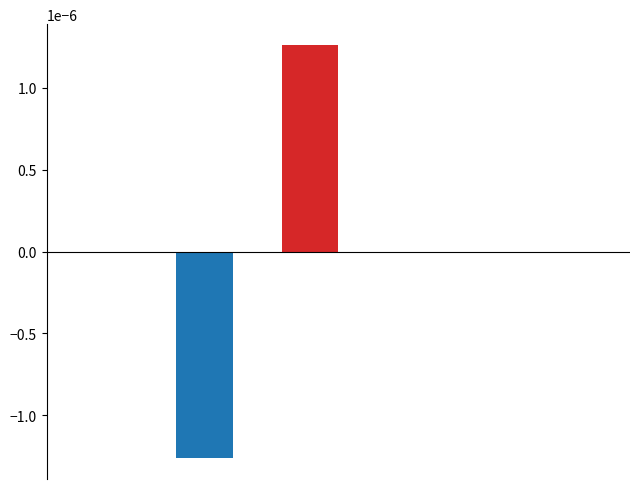

How many distinct data groups are displayed?

2